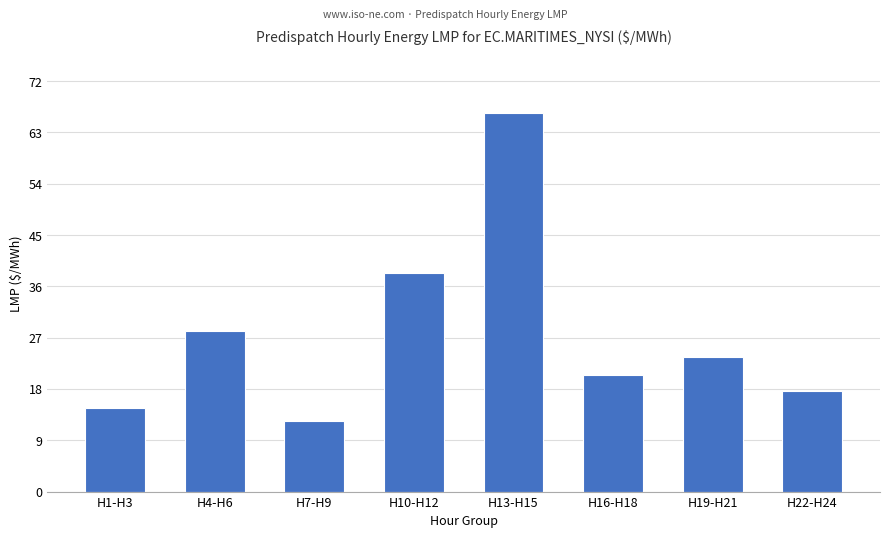

Reading right to left, transcribe all the data shown in this chart.

17.7	23.6	20.4	66.5	38.3	12.4	28.1	14.6